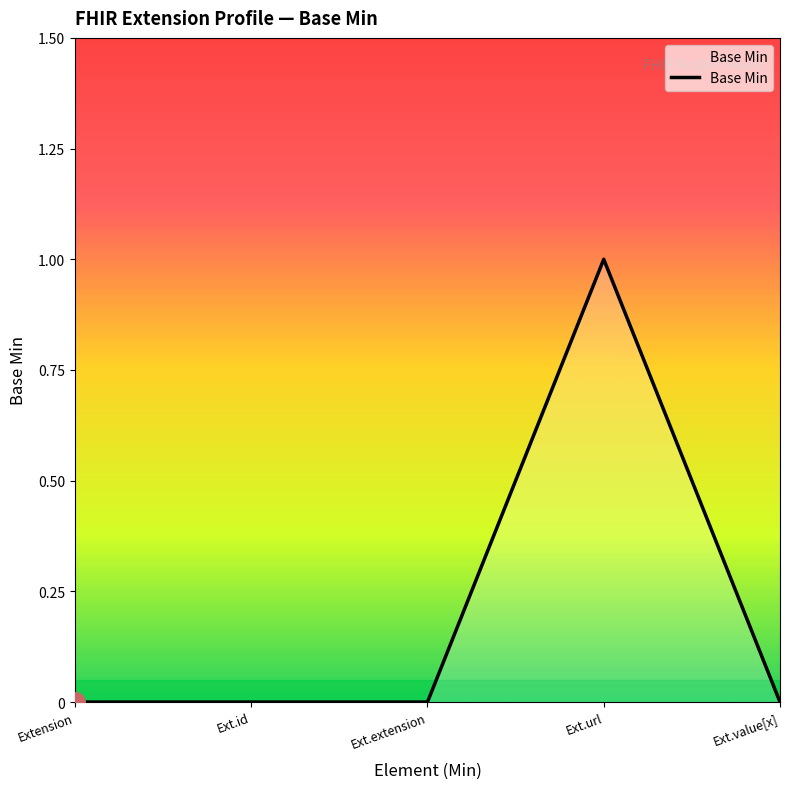

The value at Extension is -1. True or false?

False